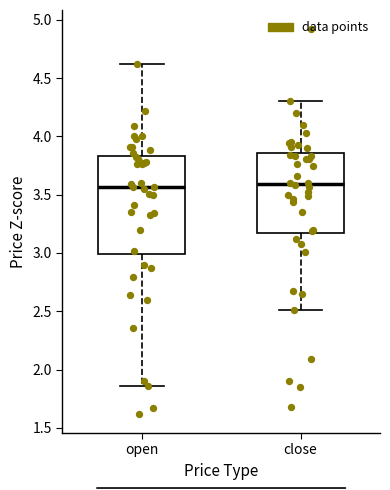

Comparing the boxes themselves (not the whiskers), which one is the tallest?

open